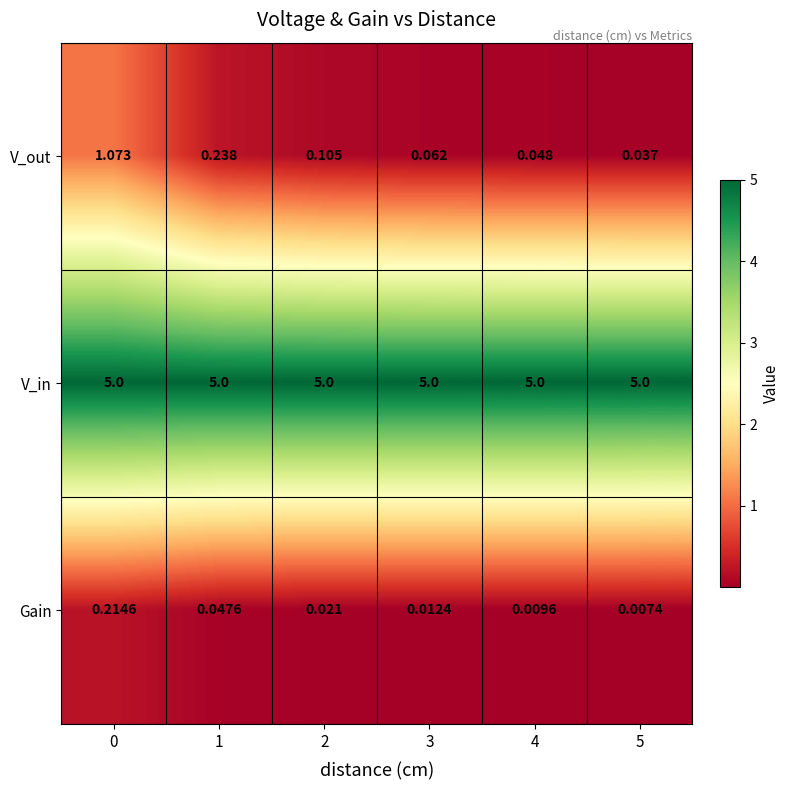

Which series changed the most between 0 and 1?

V_out